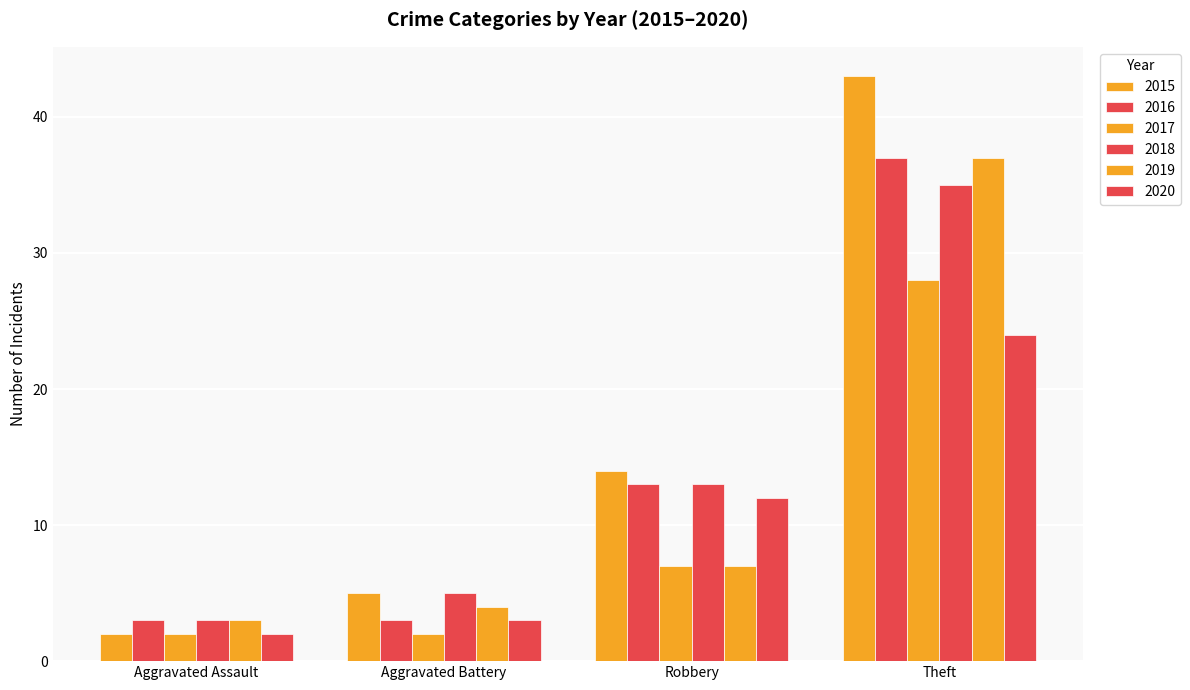

At how many categories does at least one series exceed 12?

2